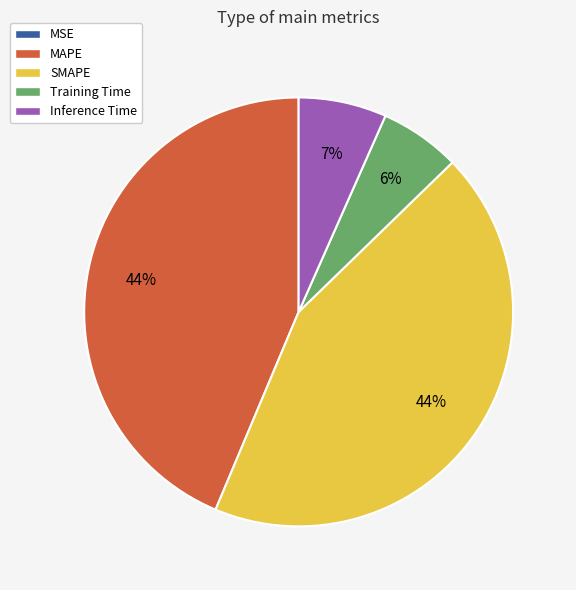

To the nearest percent, what portion does MAPE represent?

44%